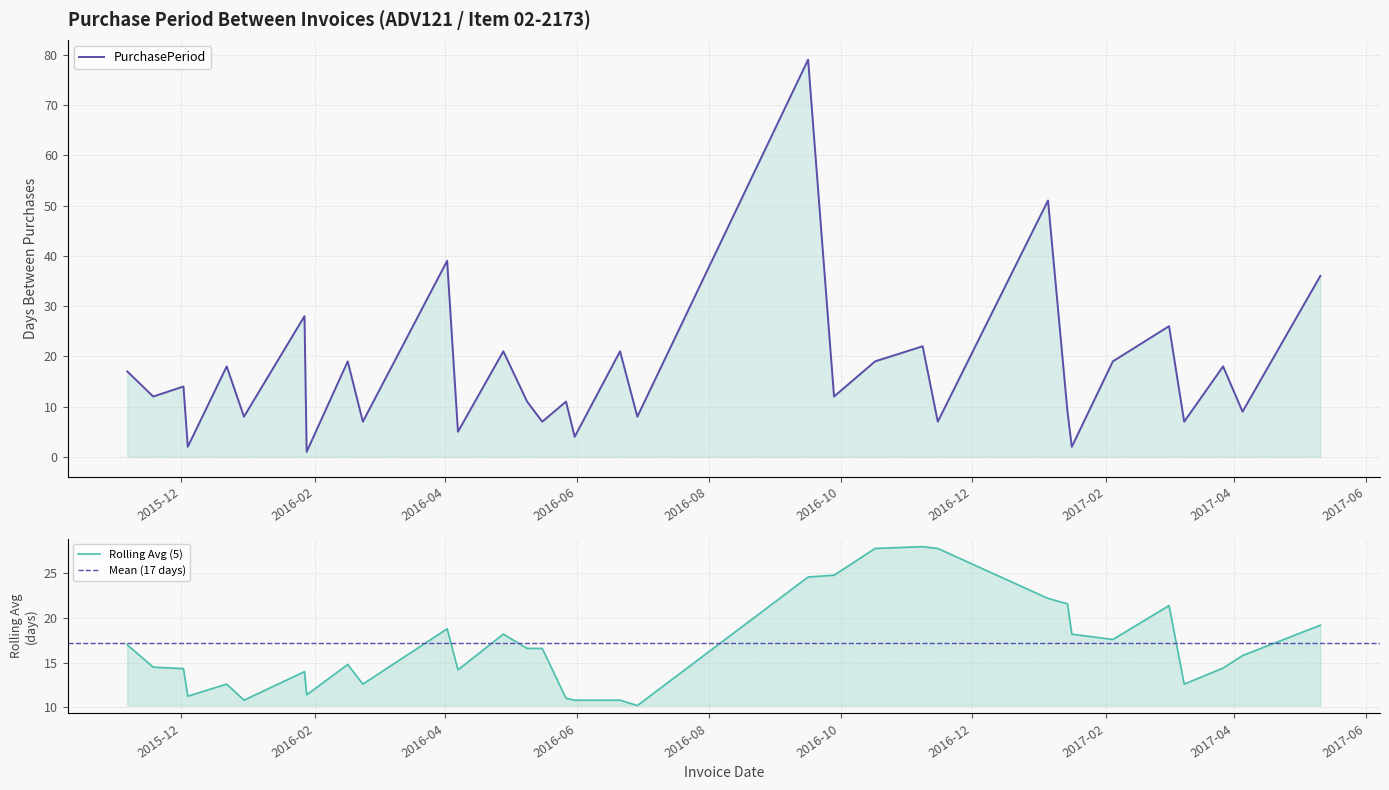

The chart shows a value of 11 at 2016-05-09. True or false?

True